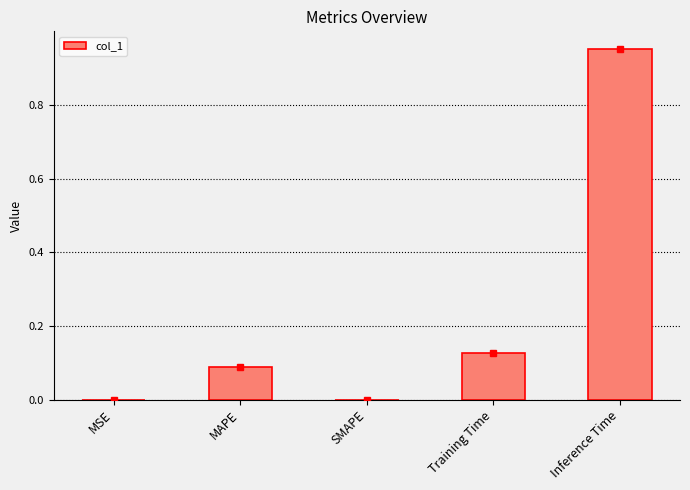

What is the change in value from MAPE to Inference Time?

+0.9